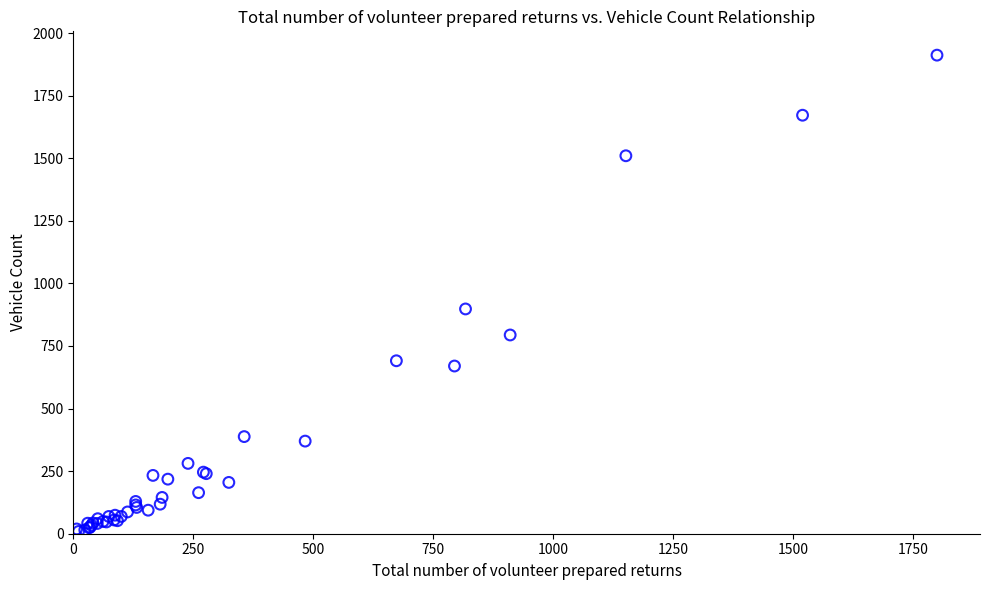

What Y value in the scatter plot is closest to 960?

898